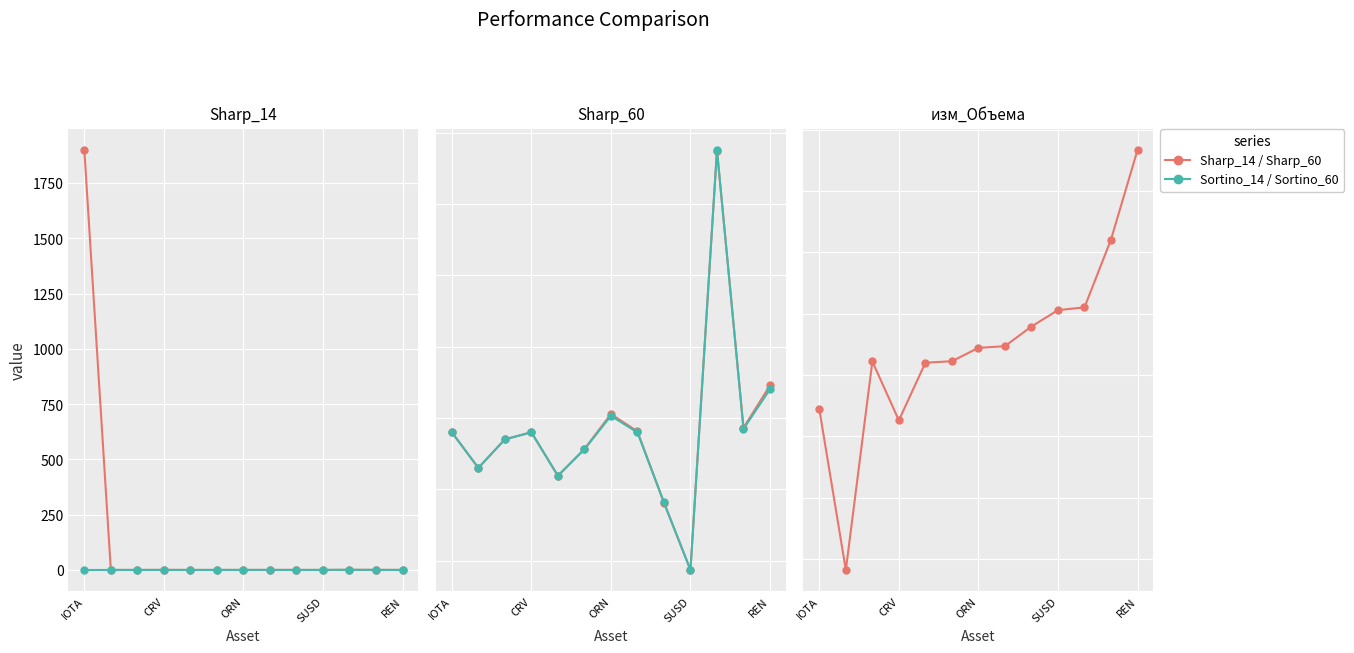

Is the value of Sharp_60 at 7 greater than the value of Sharp_14 at REN?

Yes